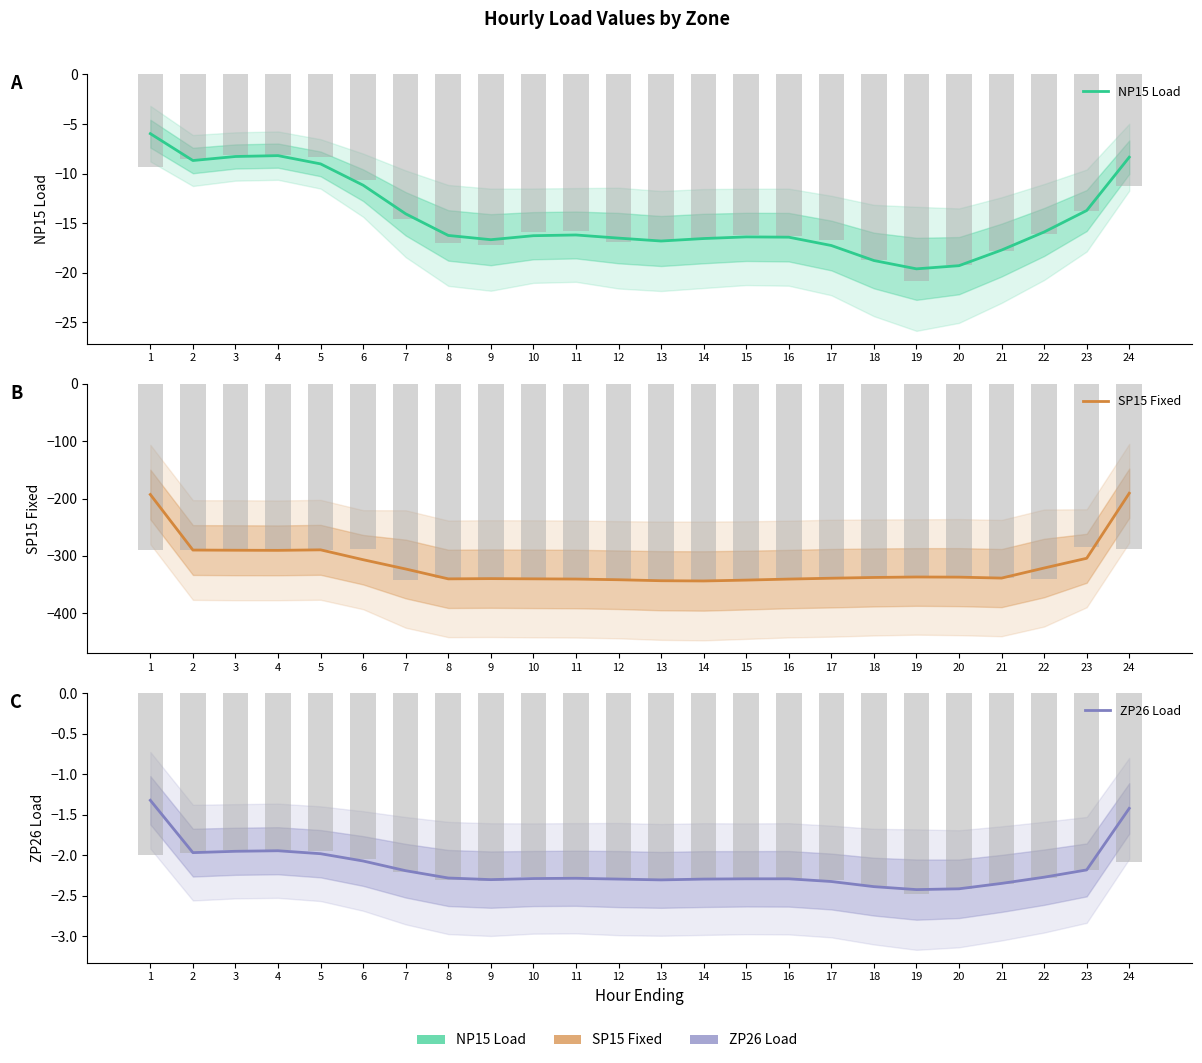

Does the chart contain any negative values?

Yes